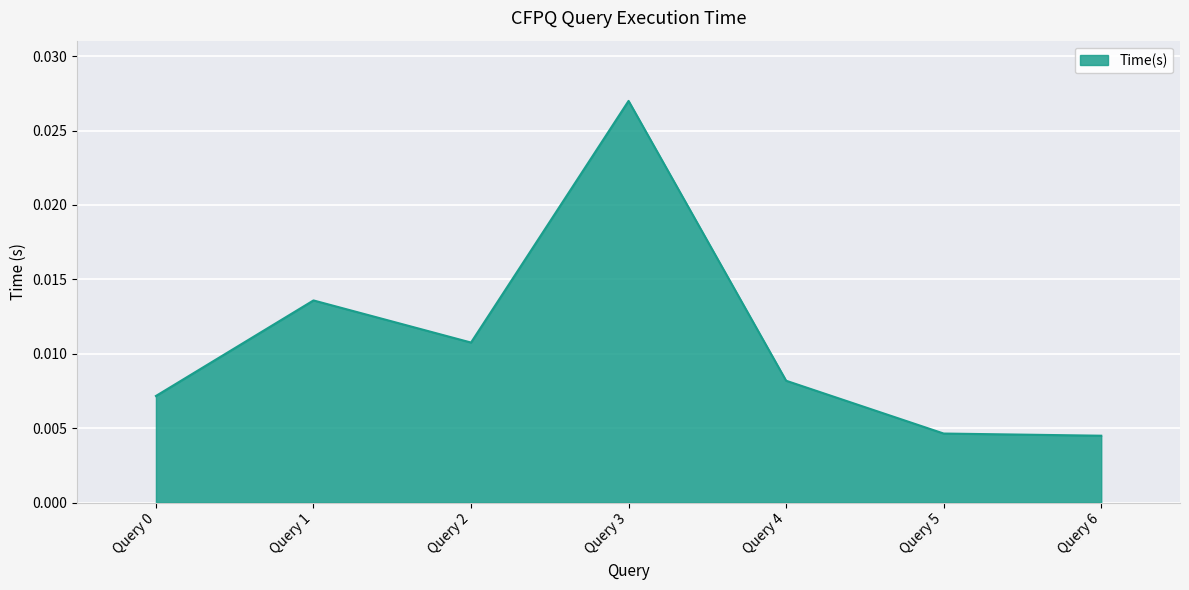

Which has a higher value, Query 2 or Query 4?

Query 2